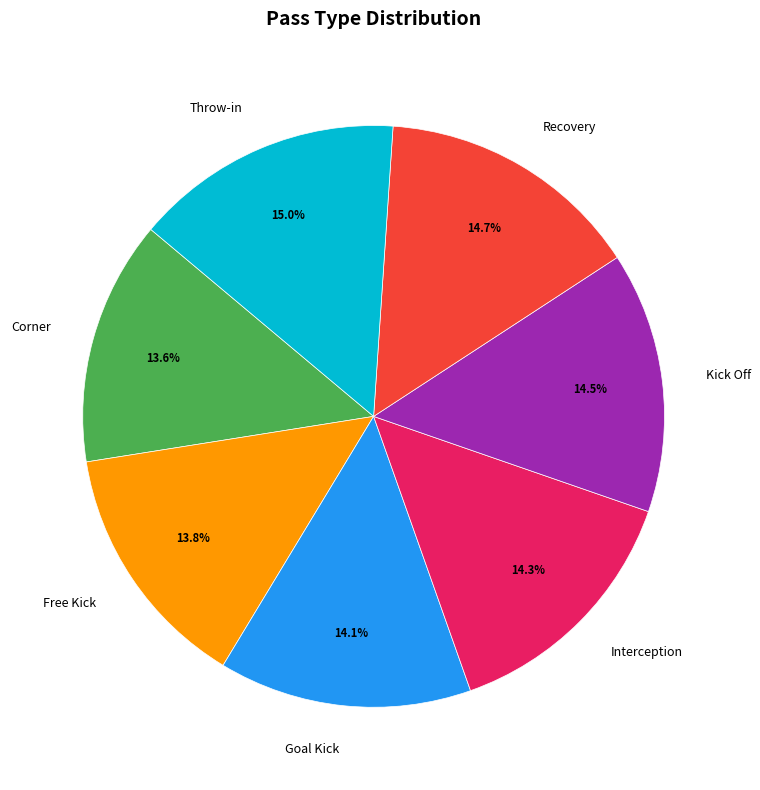

Do Free Kick and Throw-in together represent more than half of the pie?

No